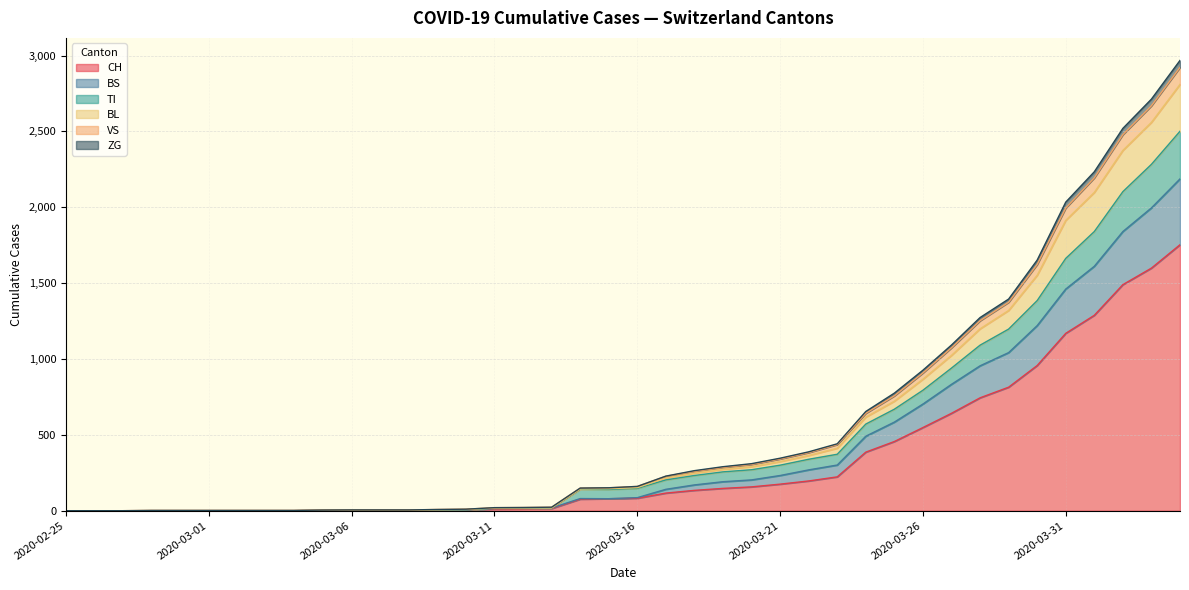

What is the total value across all series at 2020-03-03?

4